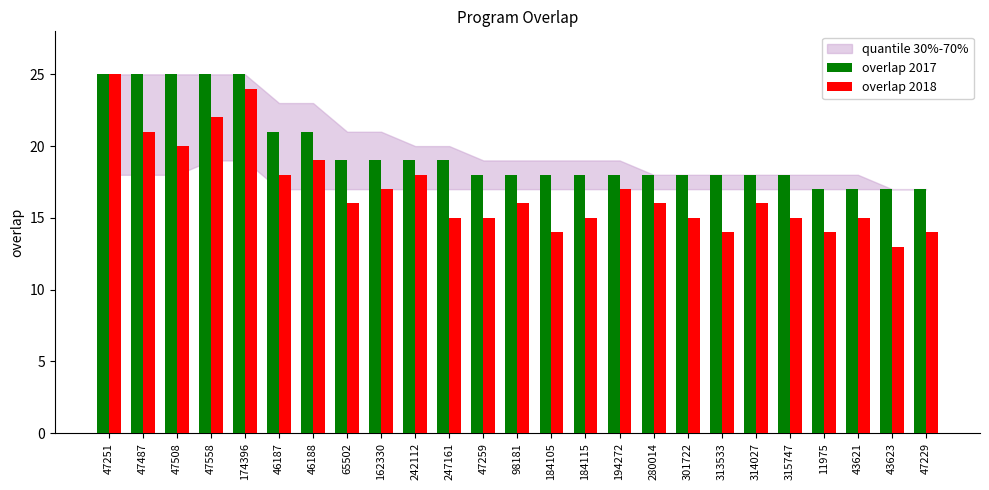

How many values in the overlap 2018 series are below 16?

11